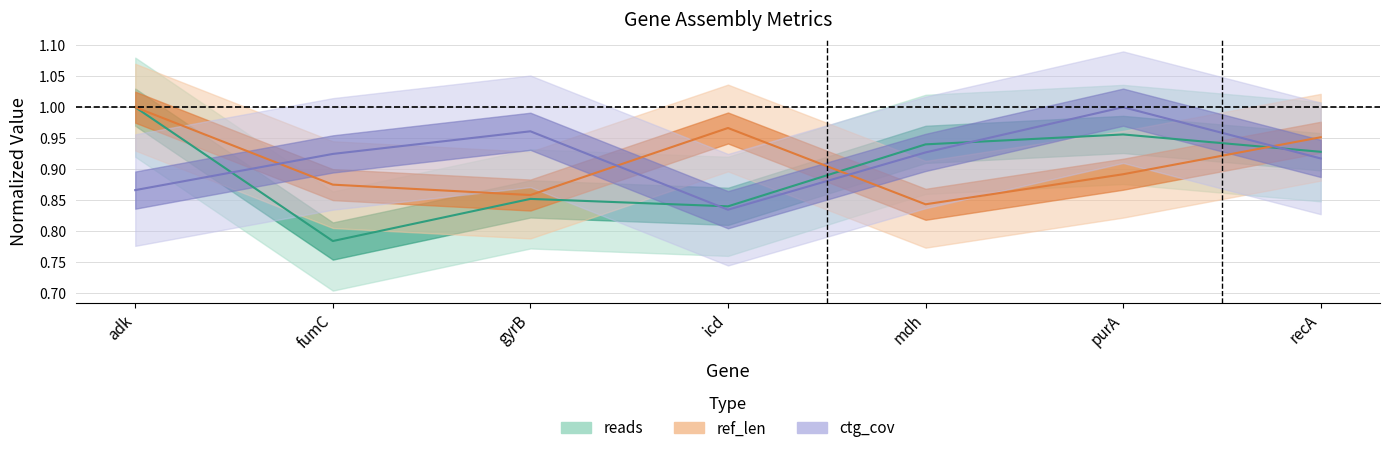

Reading right to left, extract all data points from this chart.

reads: recA=0.9	purA=1.0	mdh=0.9	icd=0.8	gyrB=0.9	fumC=0.8	adk=1.0
ref_len: recA=1.0	purA=0.9	mdh=0.8	icd=1.0	gyrB=0.9	fumC=0.9	adk=1.0
ctg_cov: recA=0.9	purA=1.0	mdh=0.9	icd=0.8	gyrB=1.0	fumC=0.9	adk=0.9